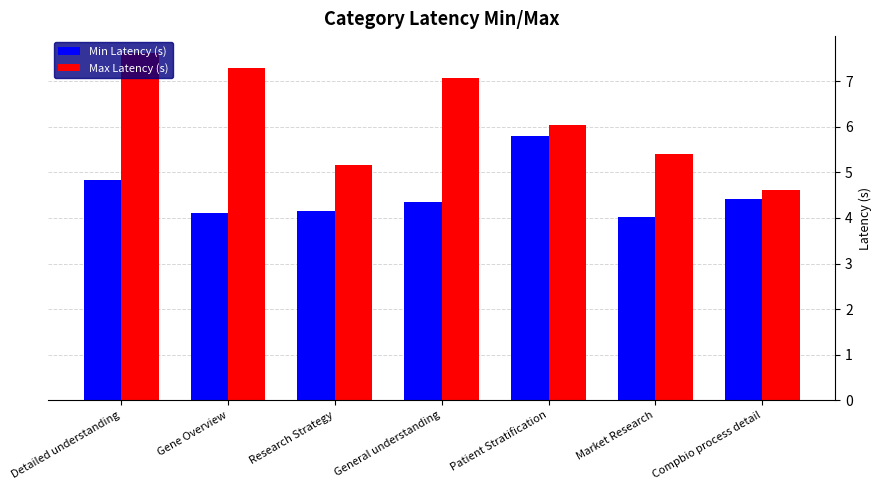

What is the label of the 4th bar from the right?

General understanding